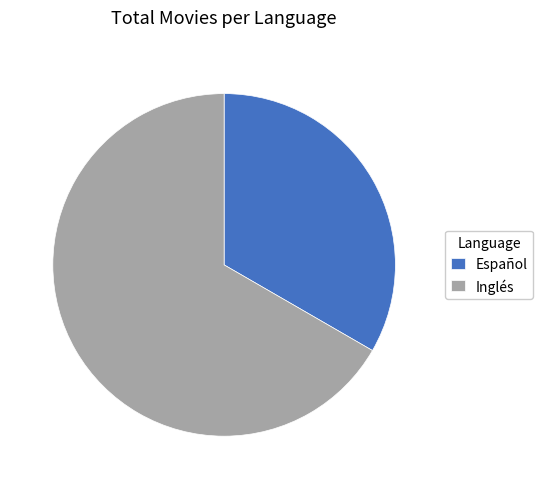

Is there any slice that represents more than half of the pie?

Yes